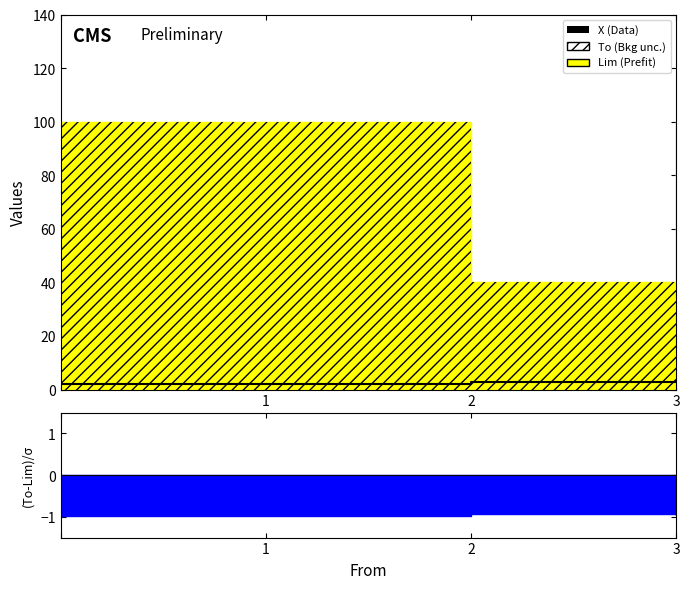

How many values are below 3?

2